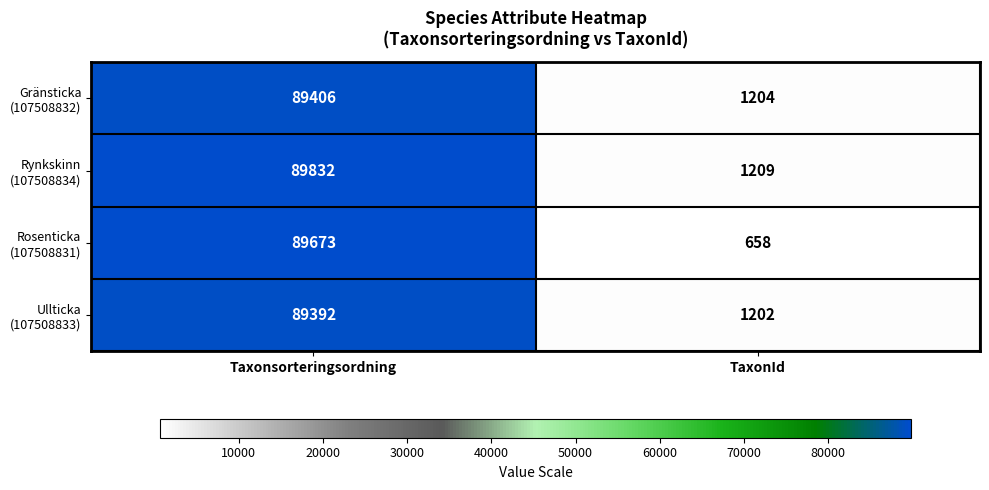

What is the spread (max minus min) of values at Taxonsorteringsordning?

440